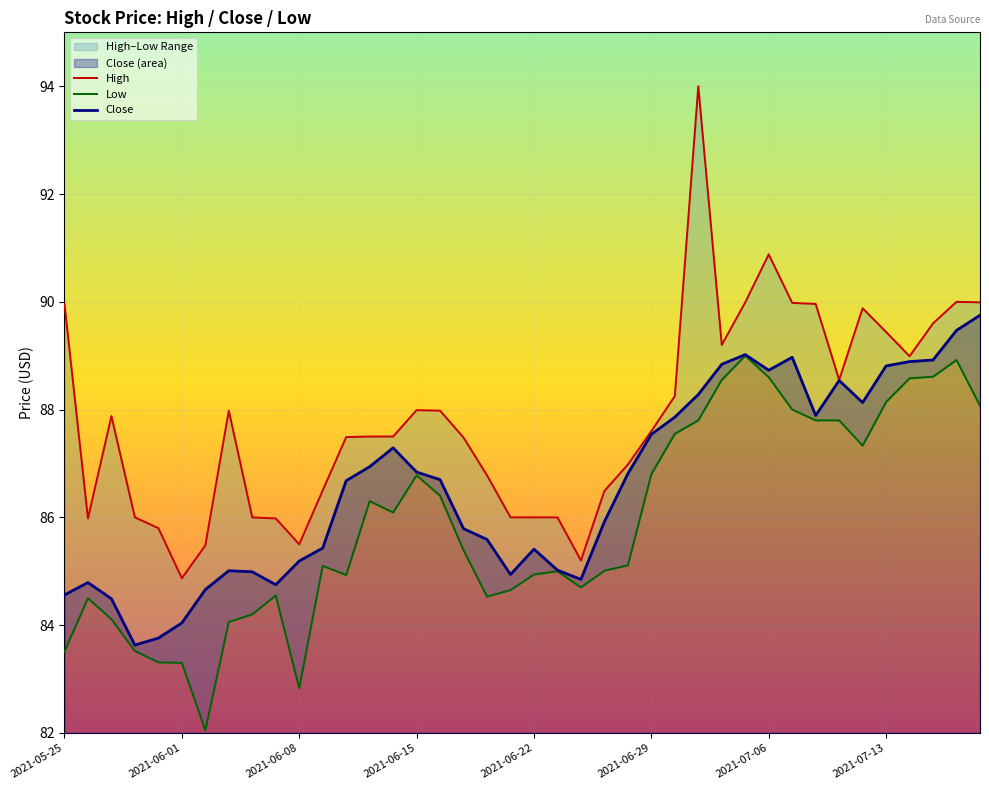

Rank the series at 27 from lowest to highest value.

Low, Close, High